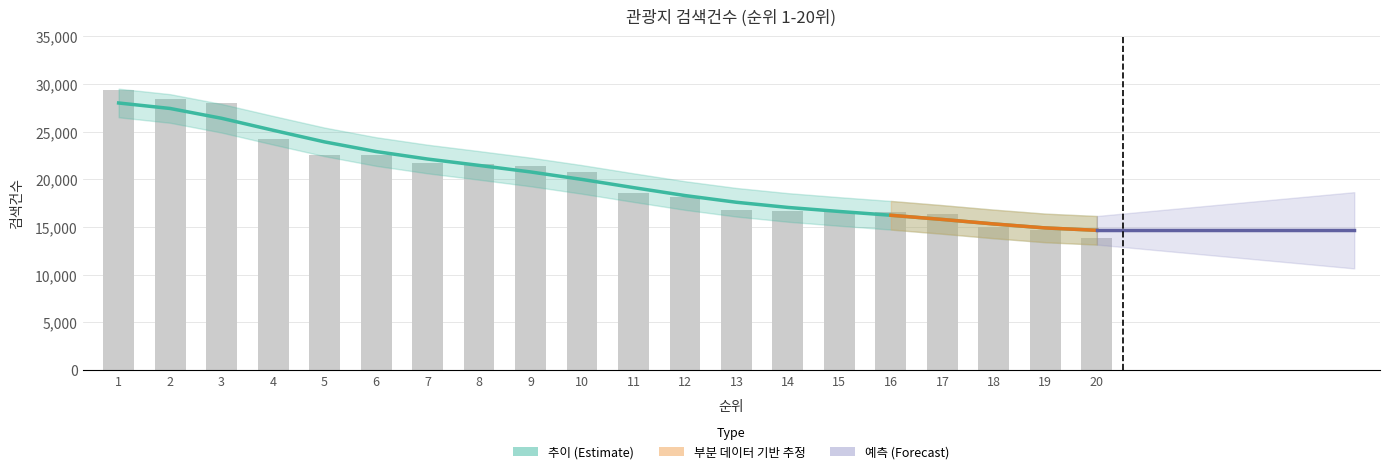

Which label corresponds to the smallest value in the chart?

20